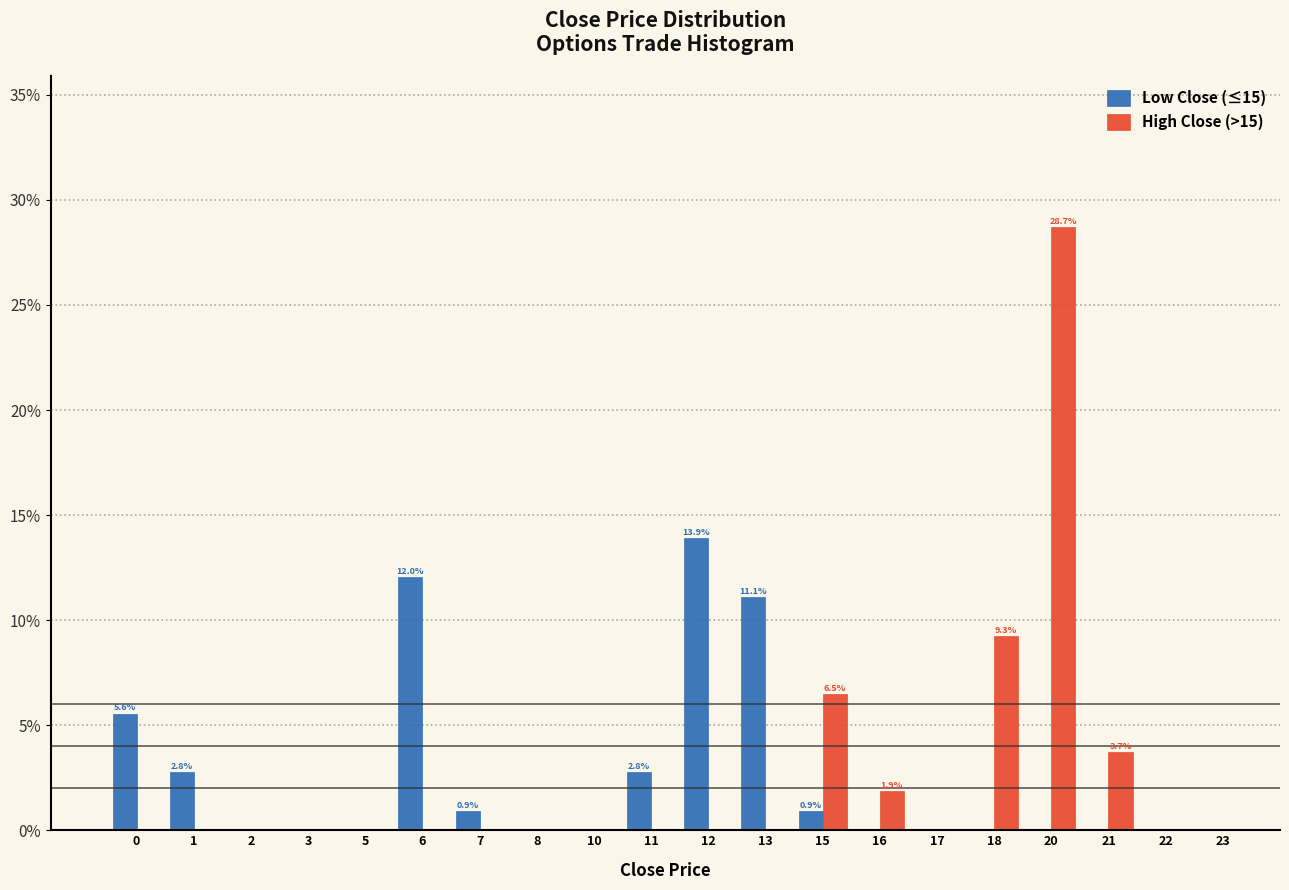

What is the sum of all High Close (>15) values?

50.0